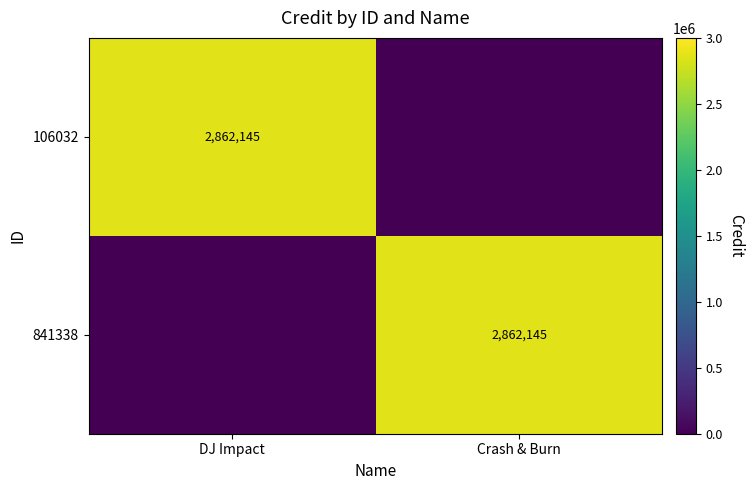

The 106032 series shows 3866251 at DJ Impact. True or false?

False